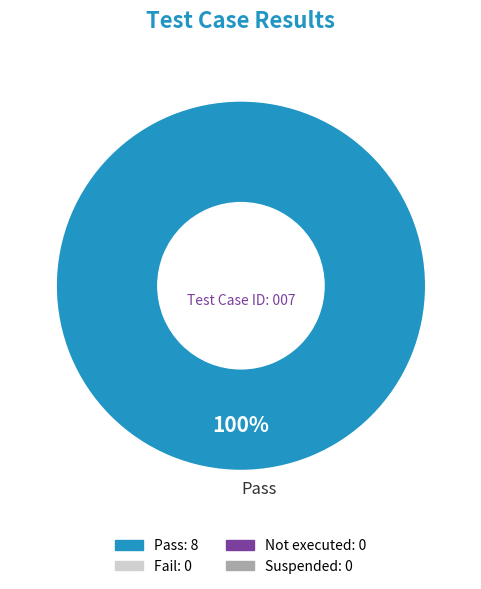

Is there any slice that represents more than half of the pie?

Yes